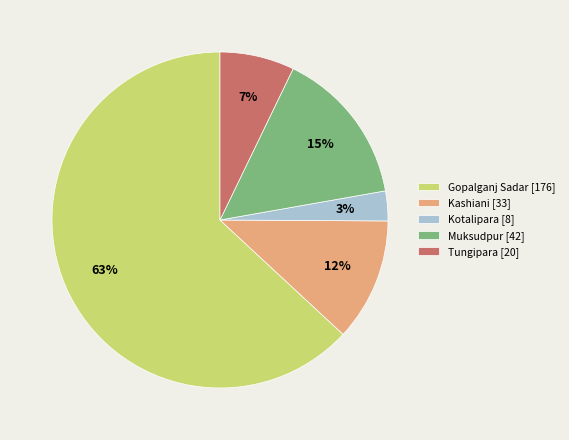

Does Gopalganj Sadar represent more than half of the total?

Yes